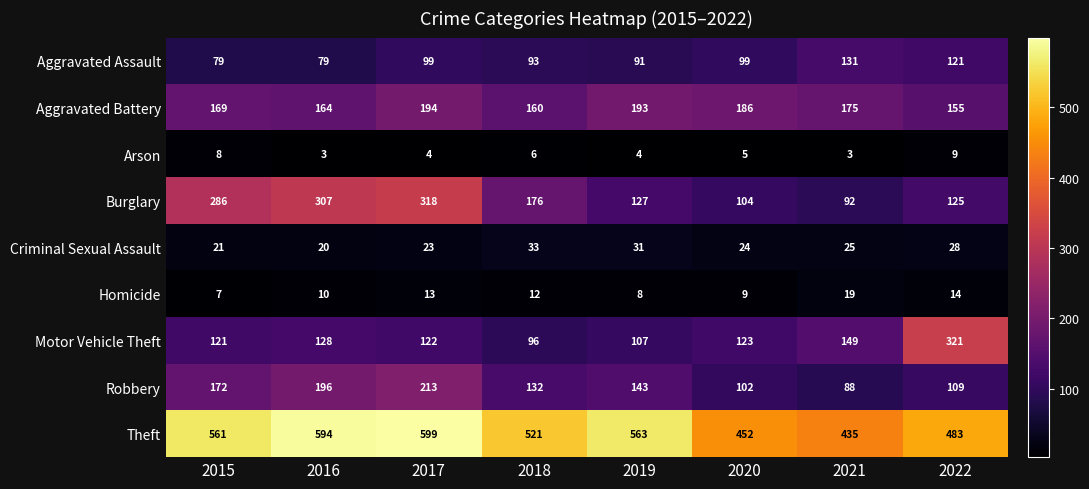

How many distinct data groups are displayed?

9